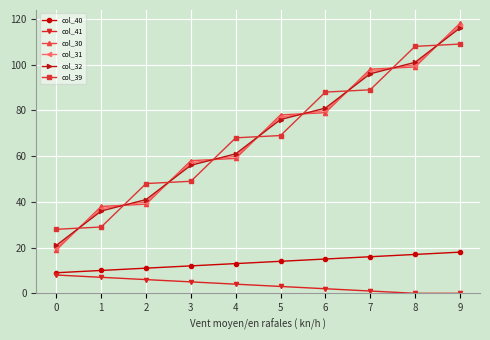

Where is col_32 nearest to the value 68?

4